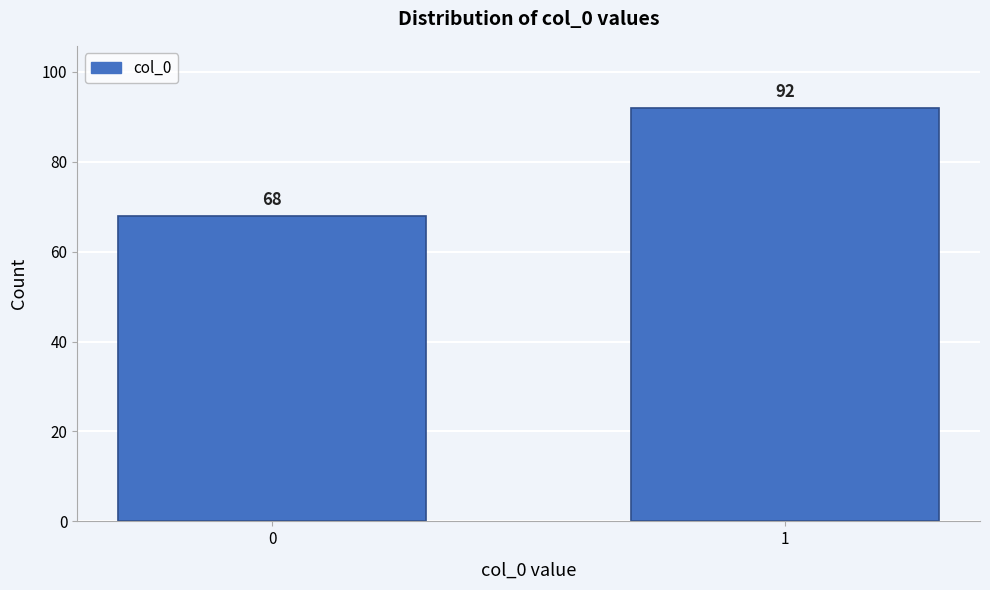

Reading right to left, transcribe all the data shown in this chart.

92	68